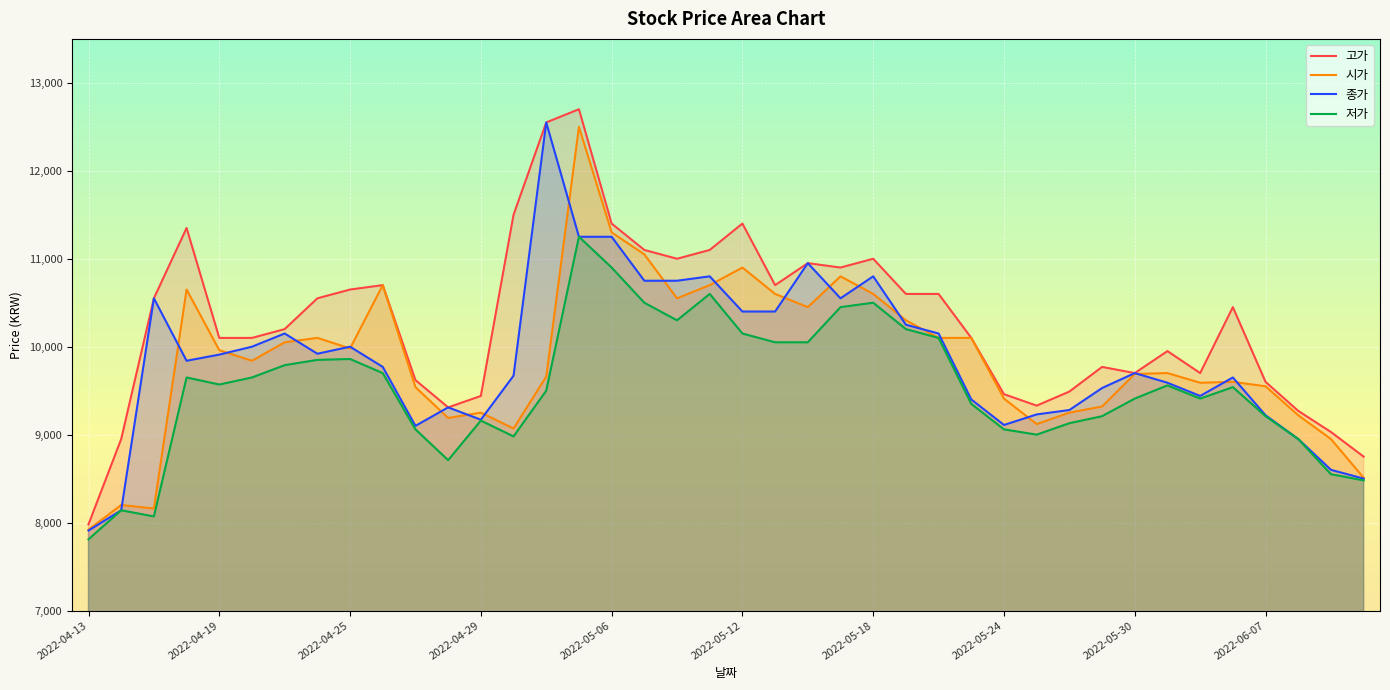

True or false: 저가 and 고가 cross at least once.

False